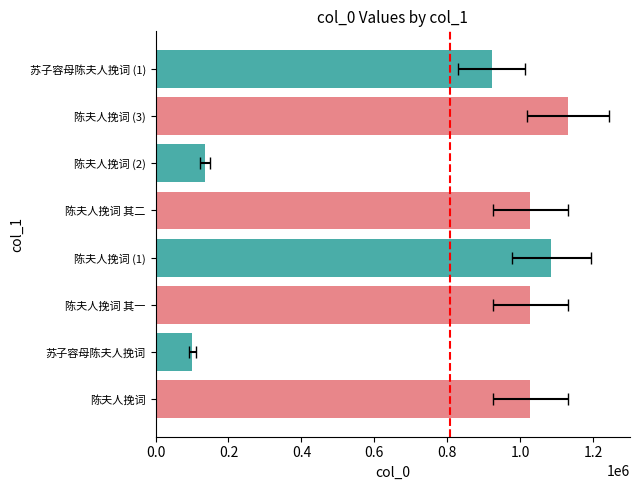

Is it true that the value at 苏子容母陈夫人挽词 (1) is 350012?

False